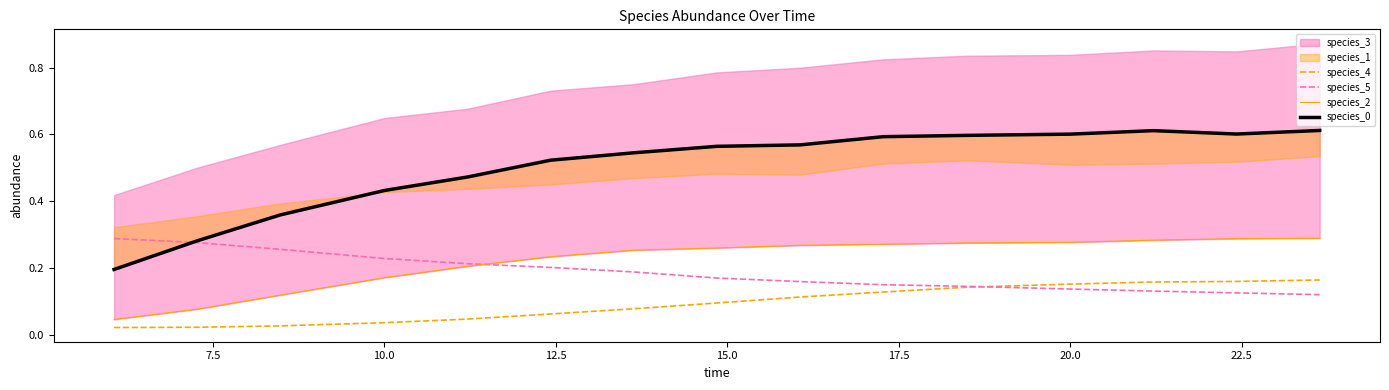

Is the value of species_0 at 5.0 greater than the value of species_4 at 12?

Yes